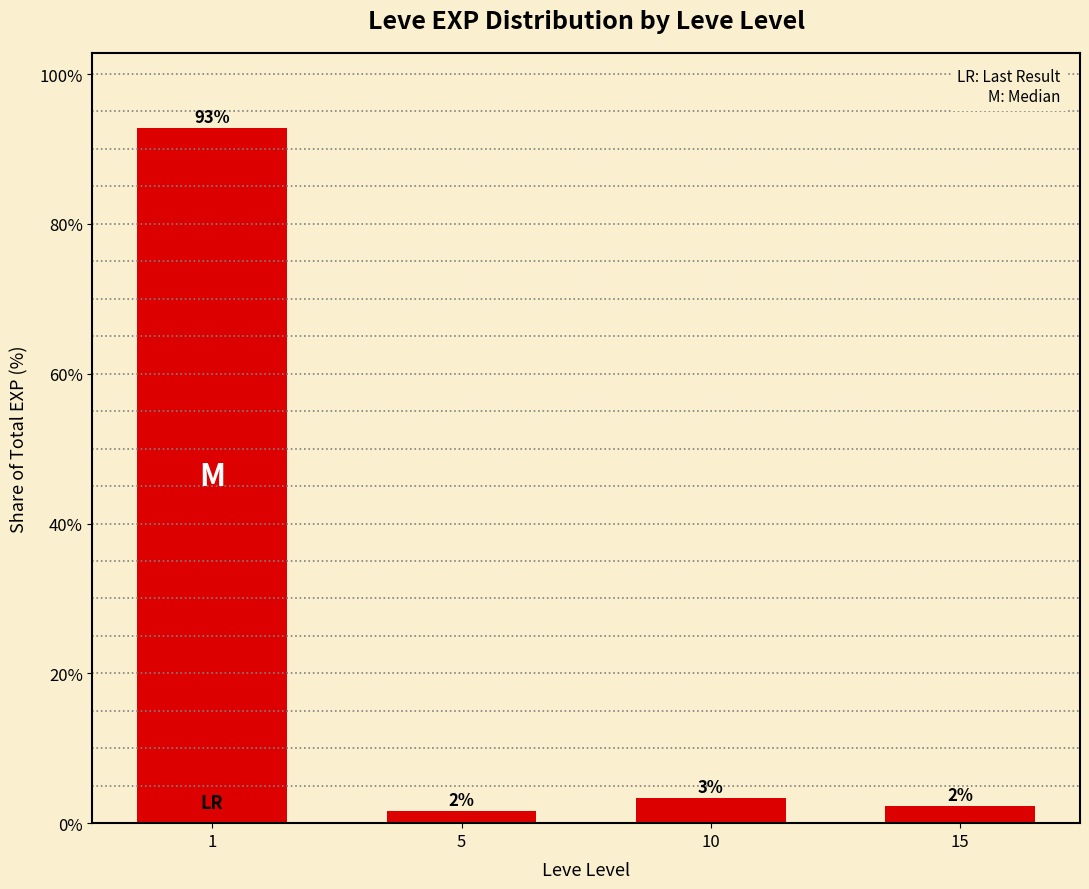

How many bars are there in total?

4